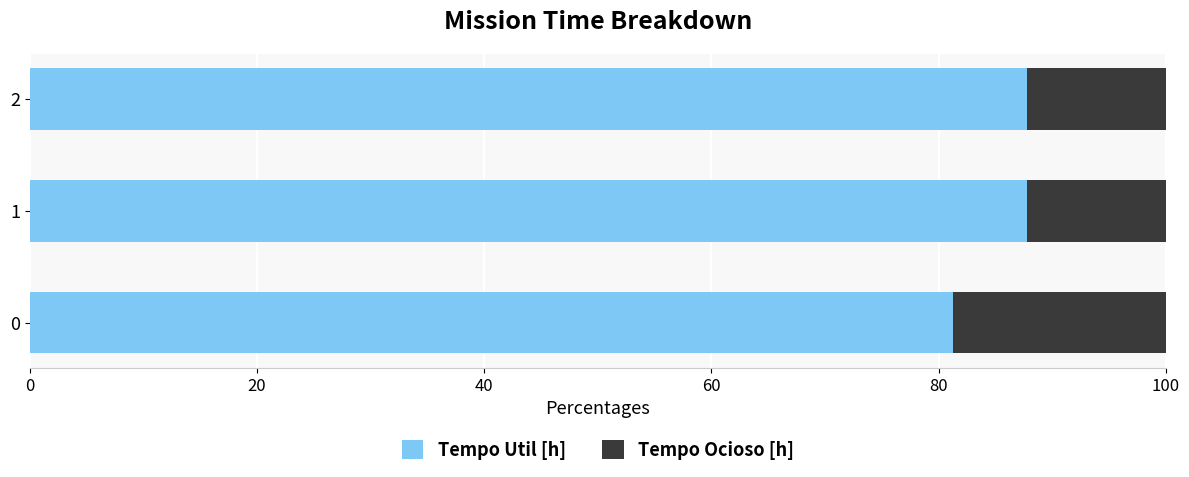

What are all the series names shown in the legend?

Tempo Util [h], Tempo Ocioso [h]